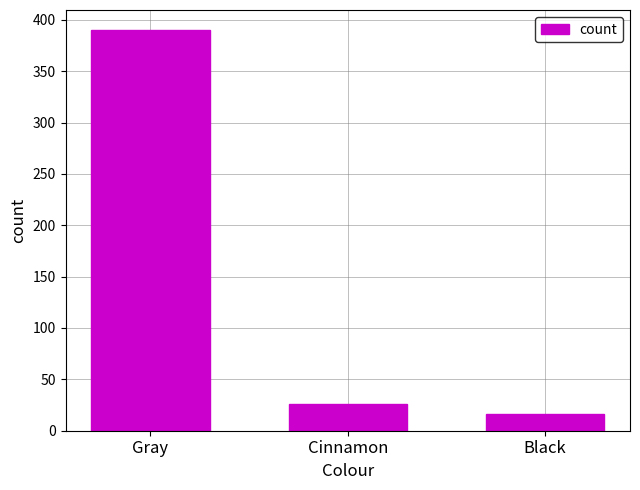

Reading right to left, transcribe all the data shown in this chart.

16	26	390